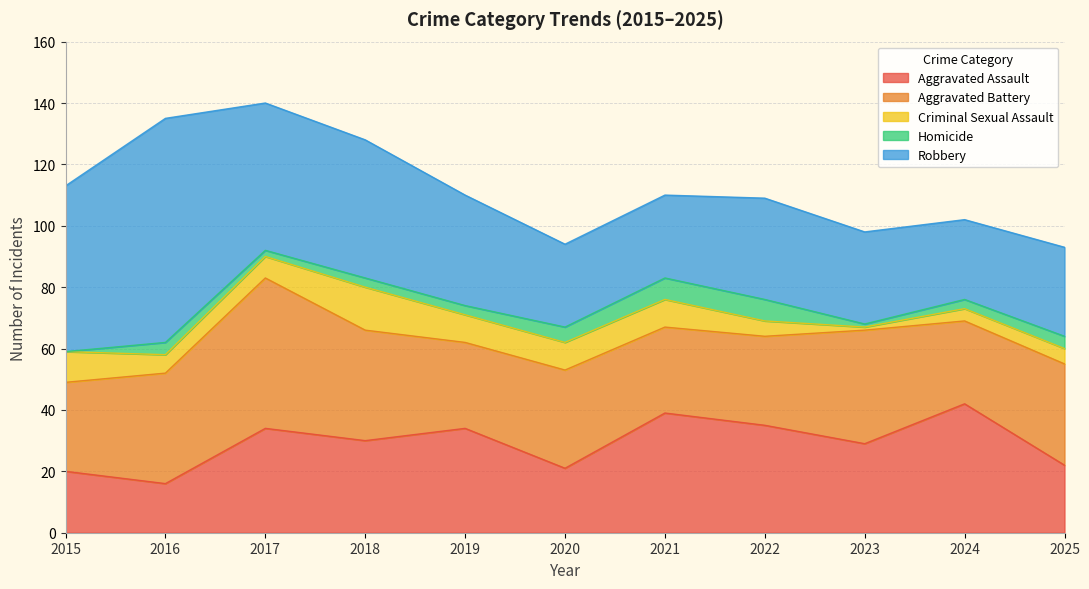

Between 2020 and 2023, which is larger?

2023